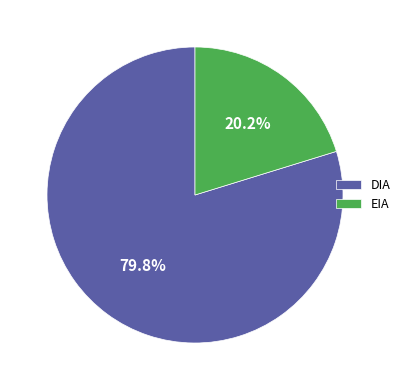

Between EIA and DIA, which is larger?

DIA